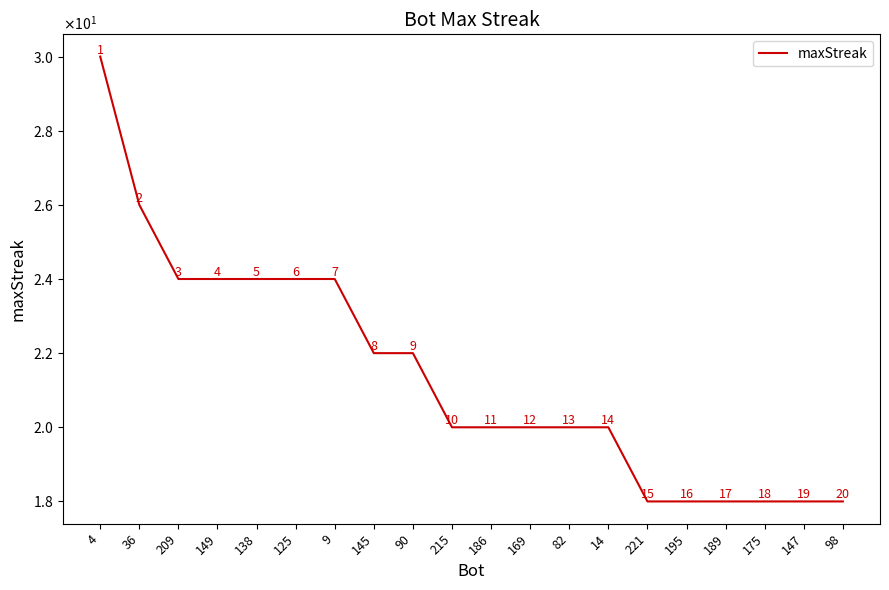

What is the difference between the second highest and second lowest values?

8